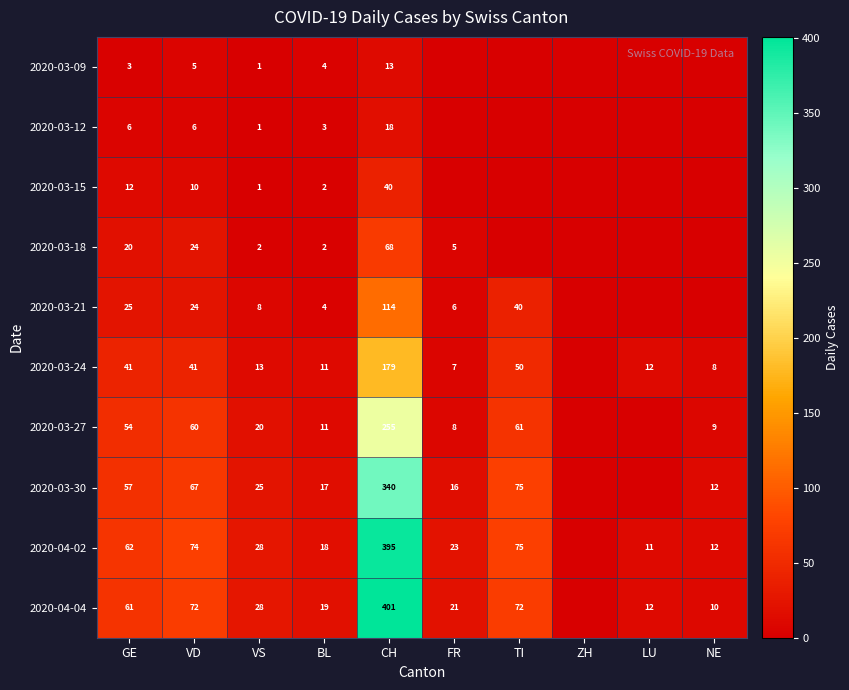

Is it true that 2020-03-30 equals 106 at TI?

False